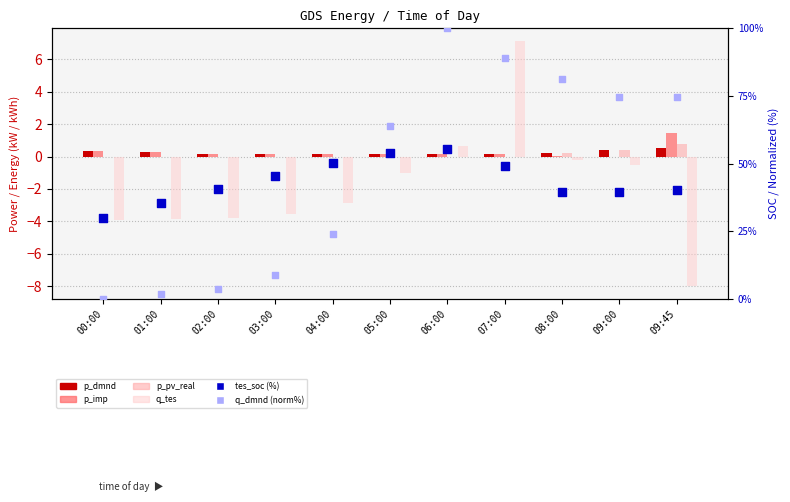

Which series has the widest spread of Y values?

q_dmnd (norm%)